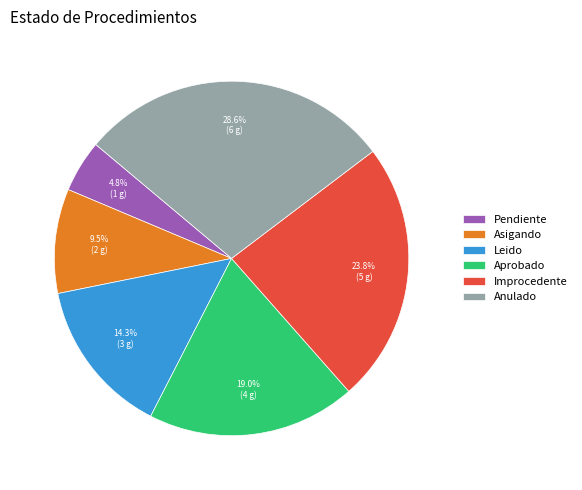

Rank the categories by value from lowest to highest.

Pendiente, Asigando, Leido, Aprobado, Improcedente, Anulado